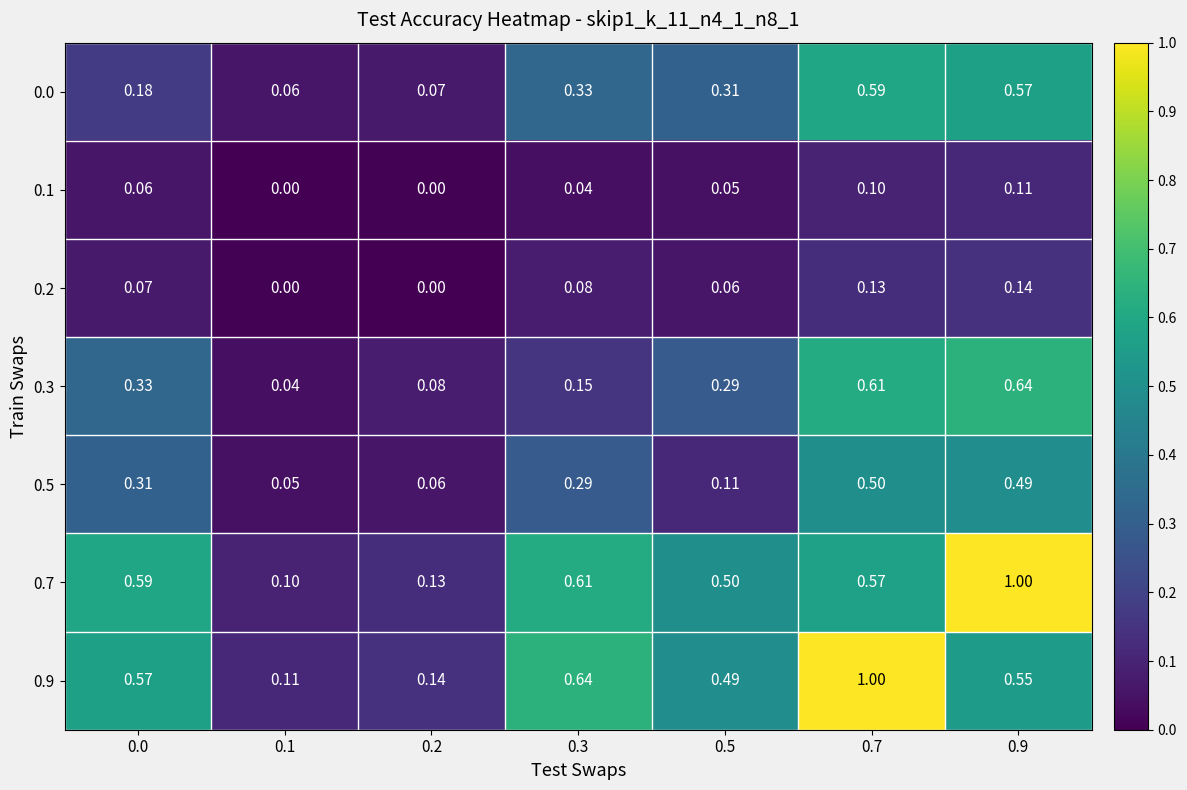

Is the value of 0.1 at 0.9 greater than the value of 0.3 at 0.9?

No